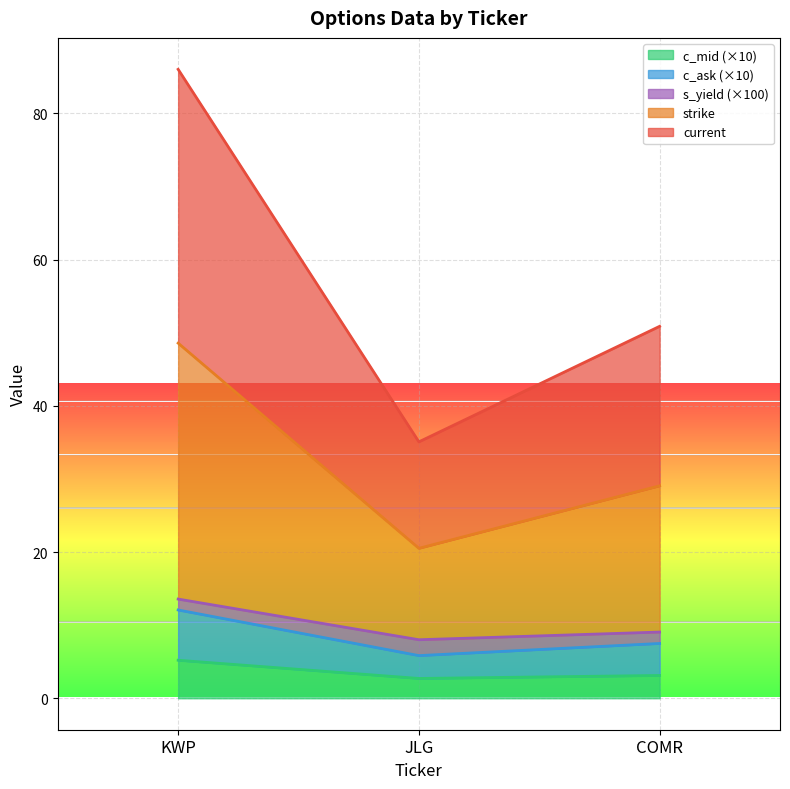

What is the average value of the c_mid series?

3.7